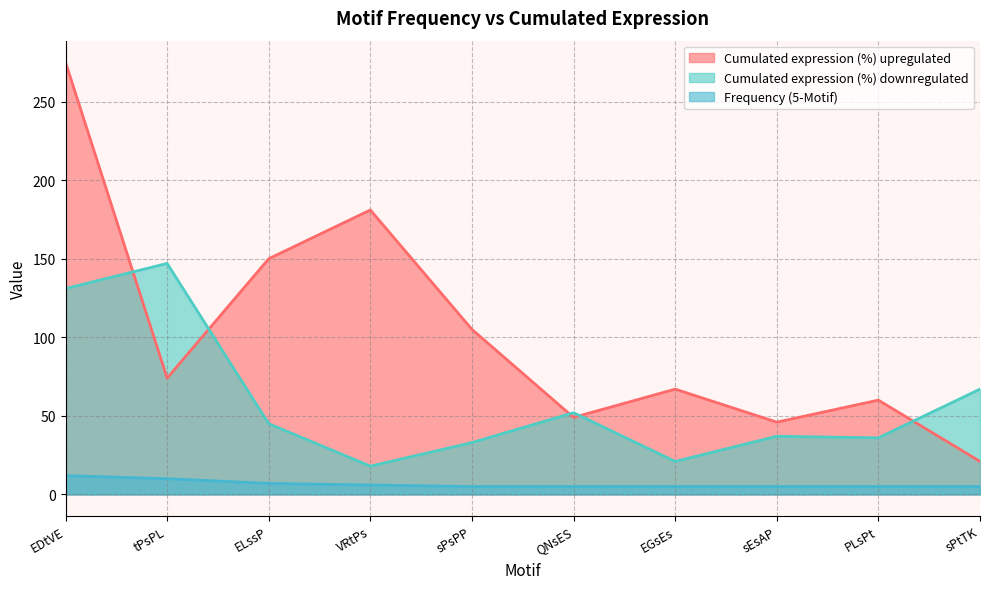

What is the approximate value of Frequency (5-Motif) at QNsES?

5